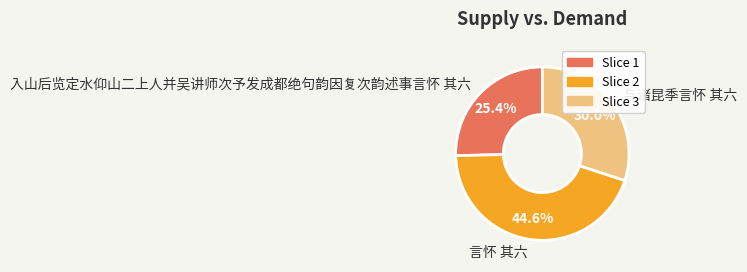

To the nearest percent, what portion does 与诸昆季言怀 其六 represent?

30%